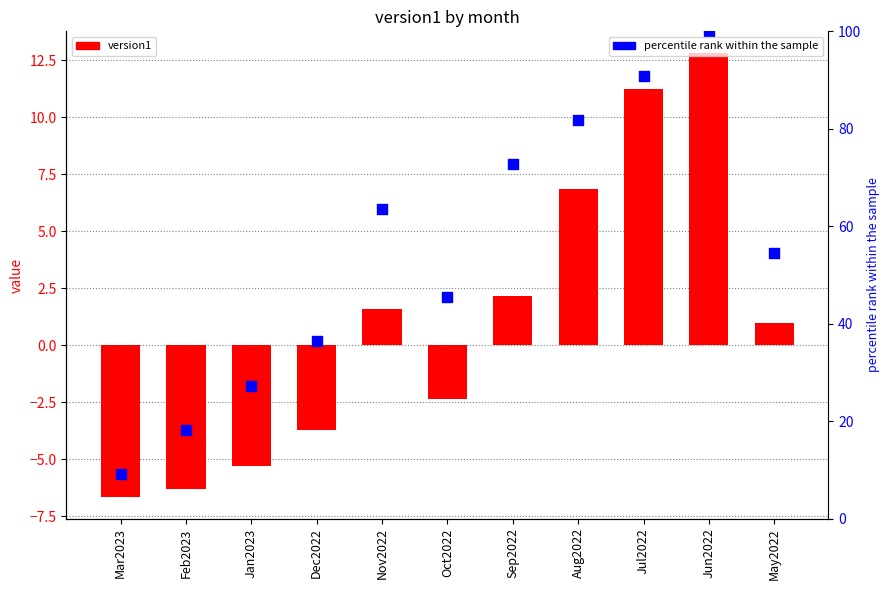

Which series reaches the maximum Y coordinate?

percentile rank within the sample